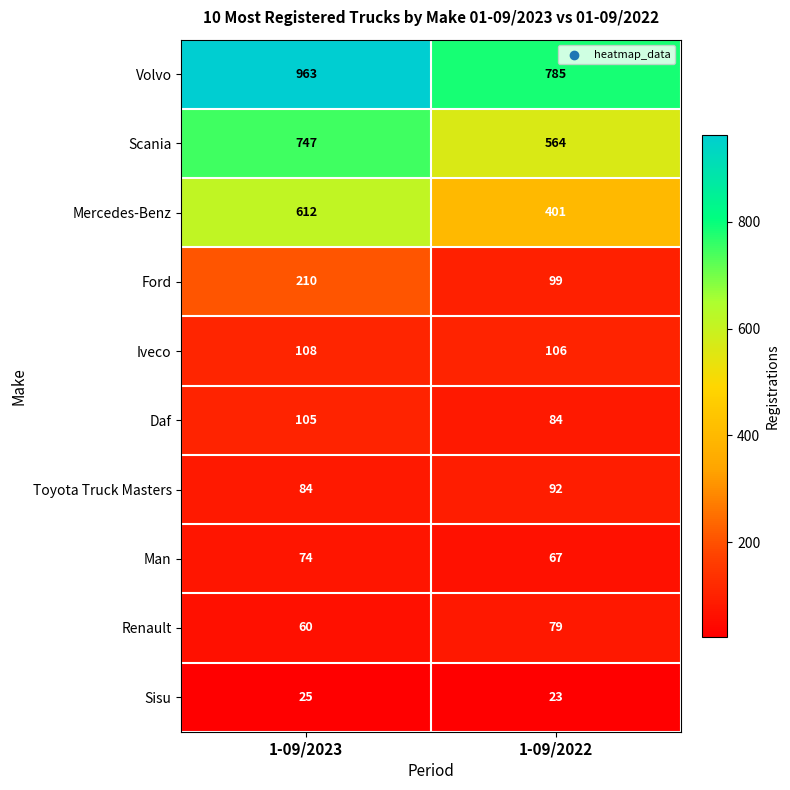

List the labels in order of Iveco value, largest first.

1-09/2023, 1-09/2022